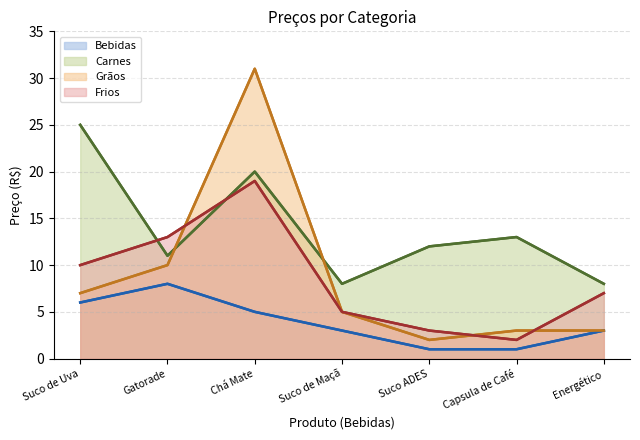

Which series has the largest range (max minus min)?

Grãos